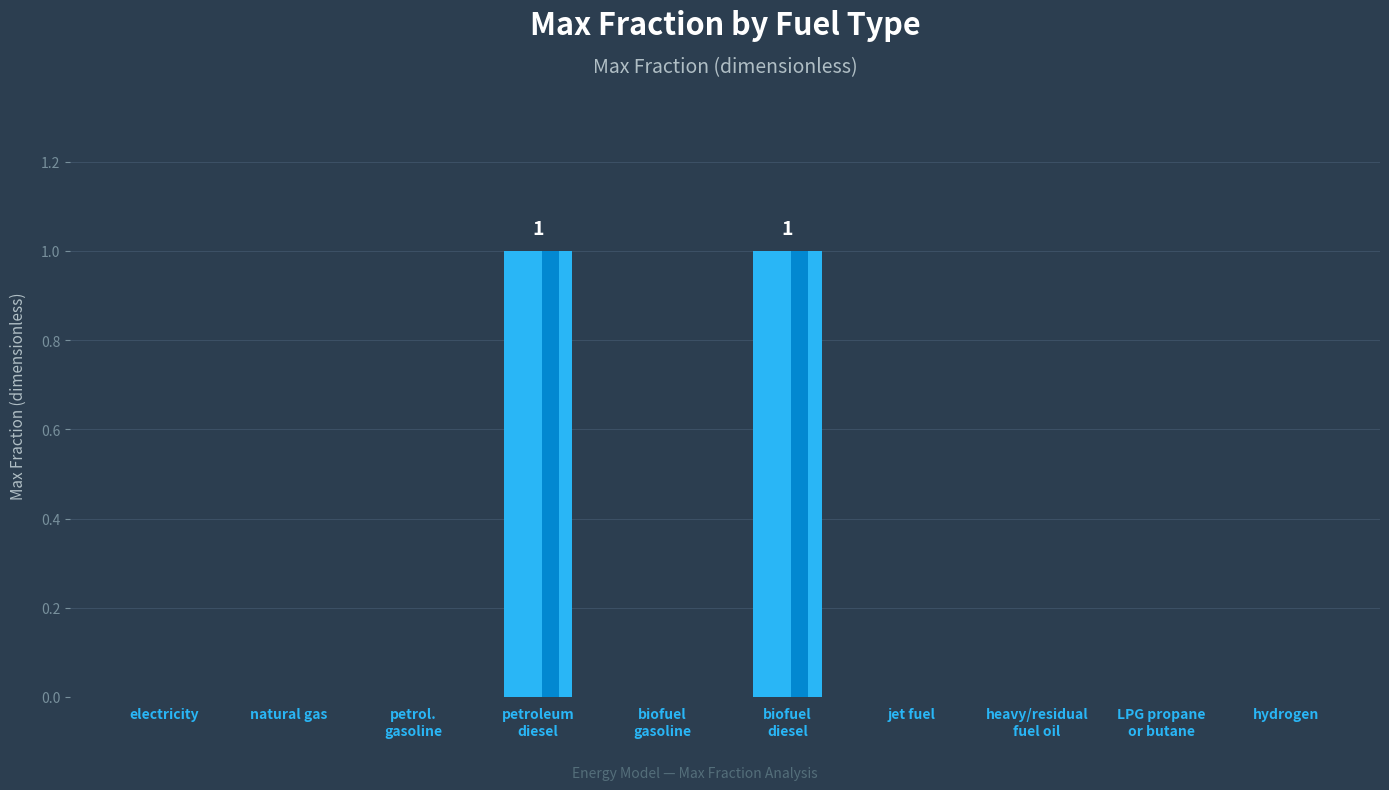

At which label is the value closest to 0?

electricity